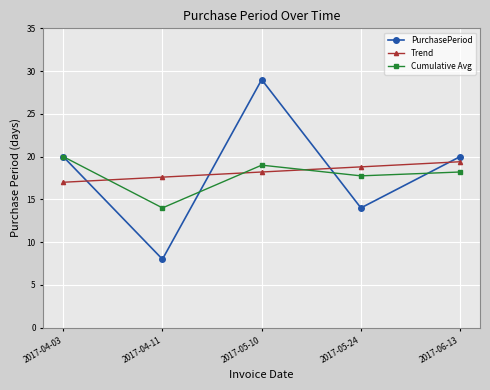

True or false: Cumulative Avg has a value of 17.8 at 2017-05-24.

True